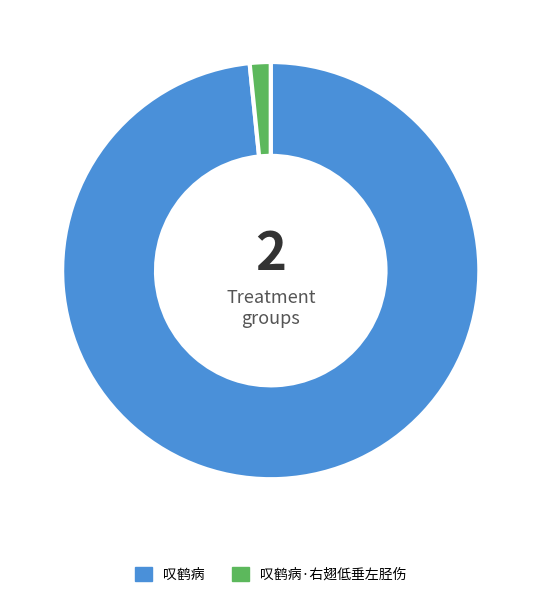

Which slice is the largest?

叹鹤病